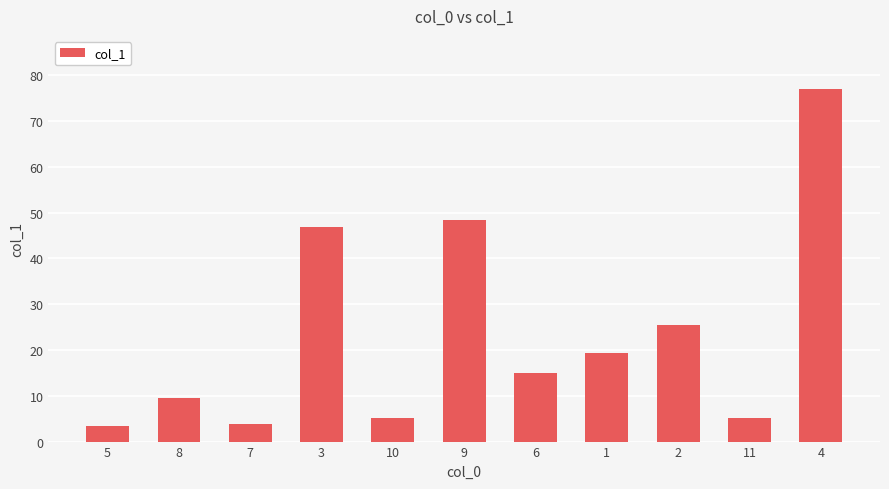

What is the label of the 1st bar from the left?

5